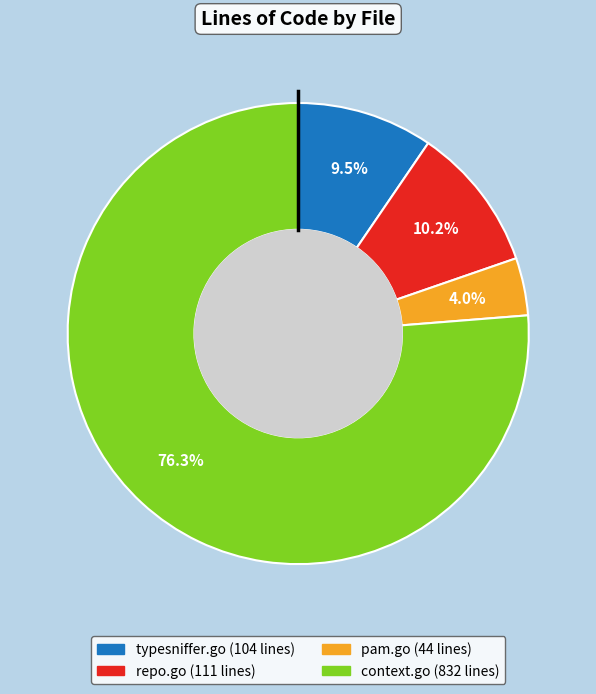

How many slices are in this pie chart?

4